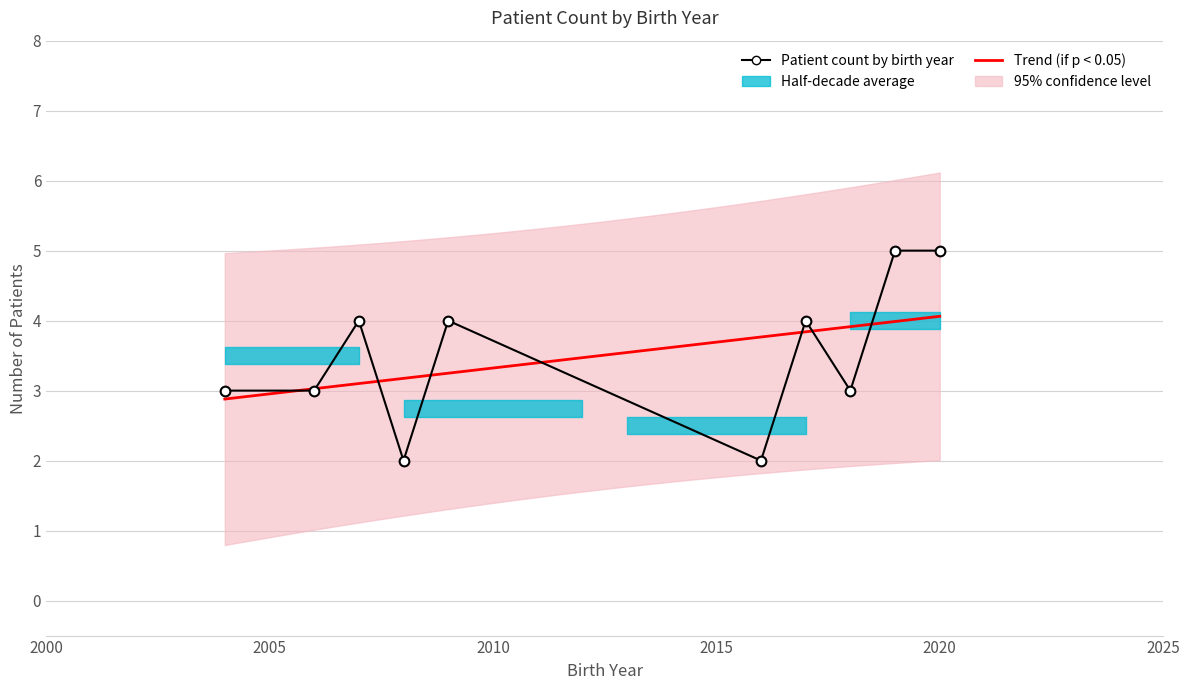

Count the number of categories in the chart.

10